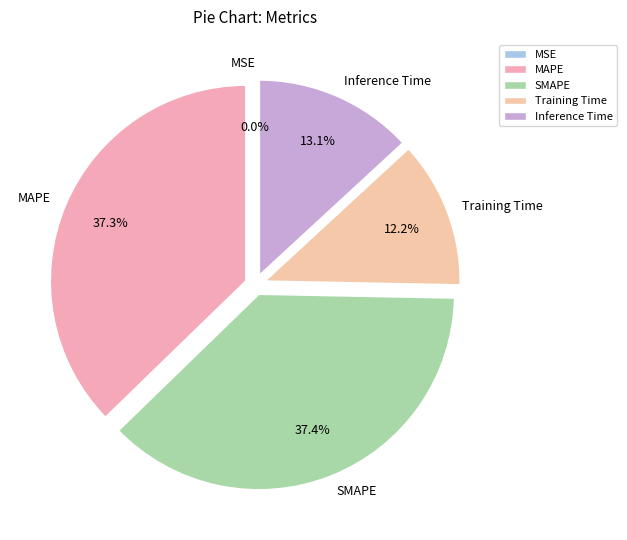

Does SMAPE account for over 50% of the chart?

No